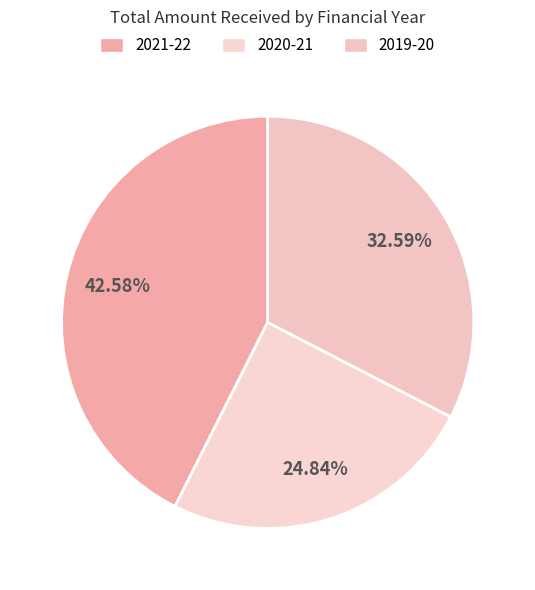

To the nearest percent, what is the difference between the 2020-21 and 2019-20 slice percentages?

8%